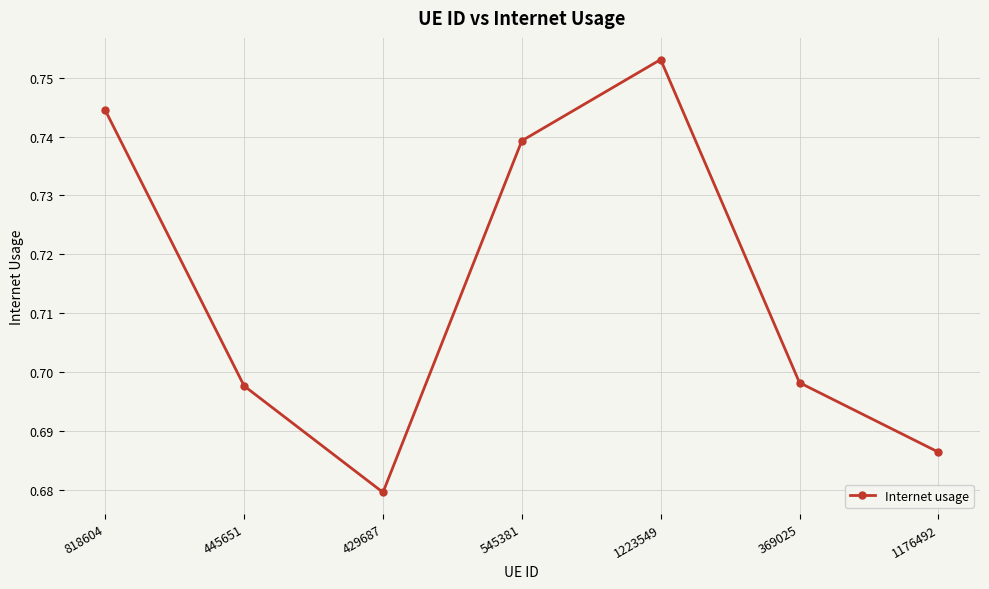

At which label is the value closest to 0?

429687